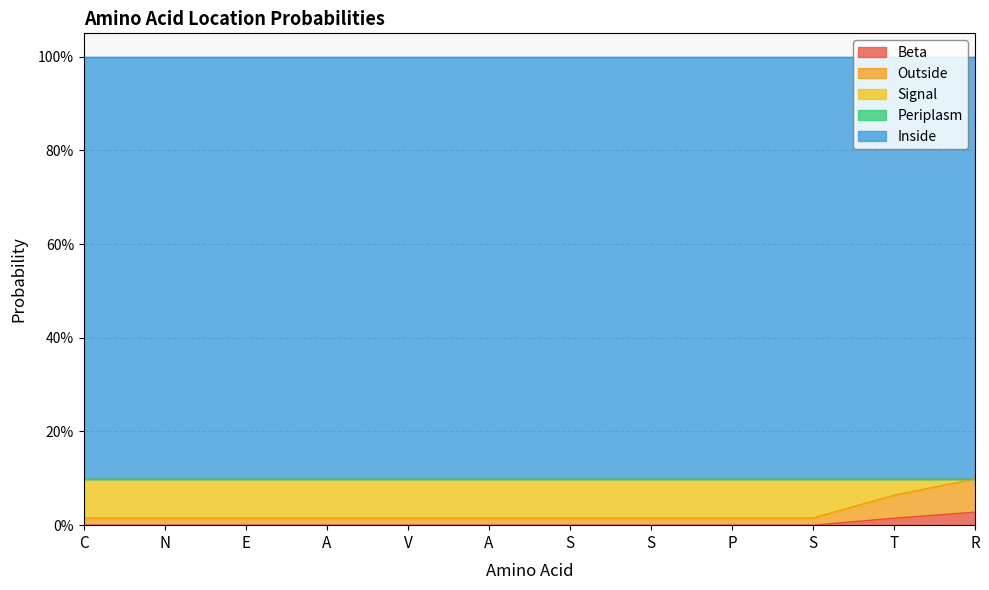

Is it true that Inside equals 0.9 at A?

True